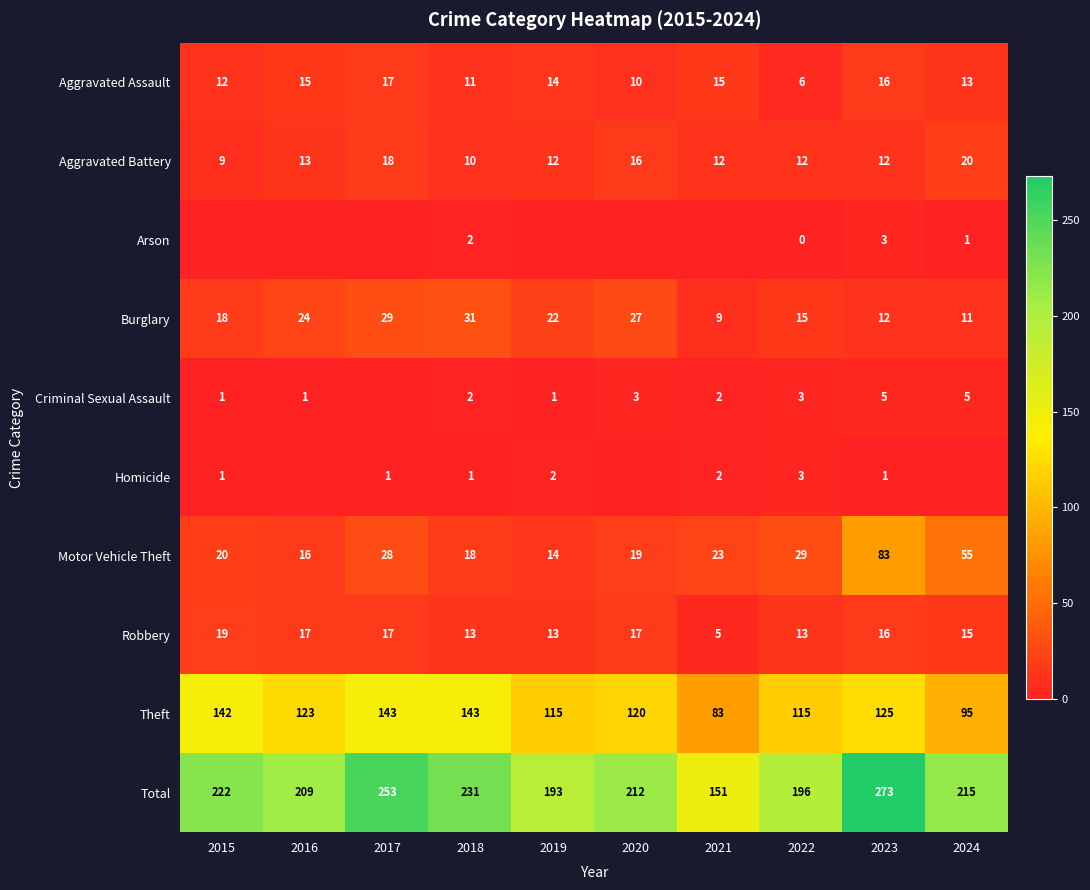

What is the sum of the Homicide values at 2021 and 2015?

3